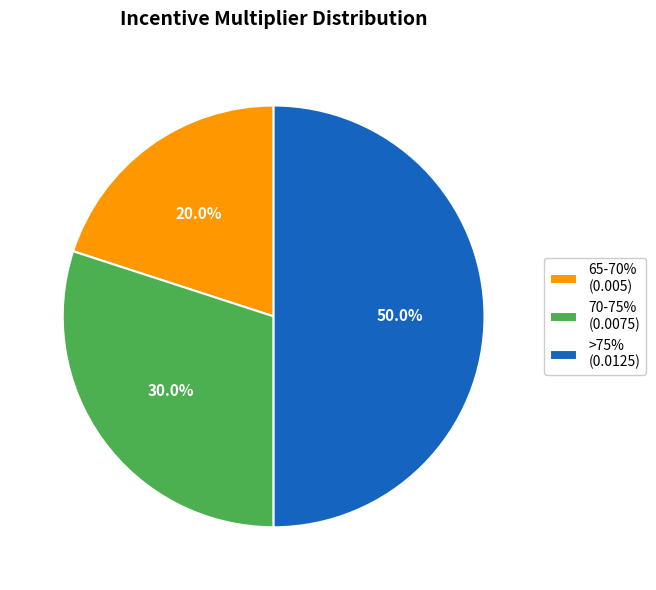

Which category has the biggest portion of the pie?

>75% (0.0125)